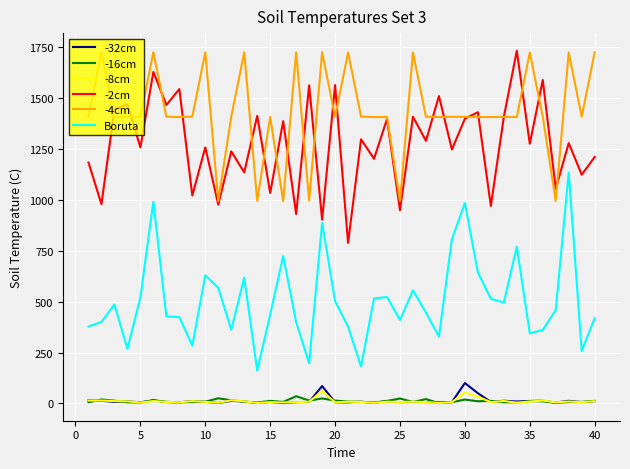

True or false: Boruta and -16cm cross at least once.

False